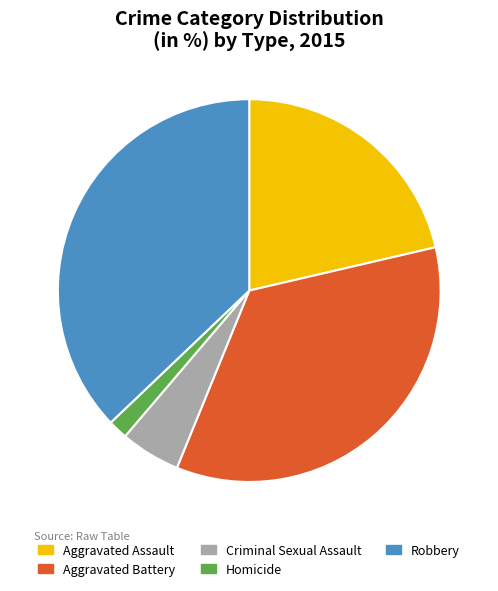

Which category has the smallest portion of the pie?

Homicide